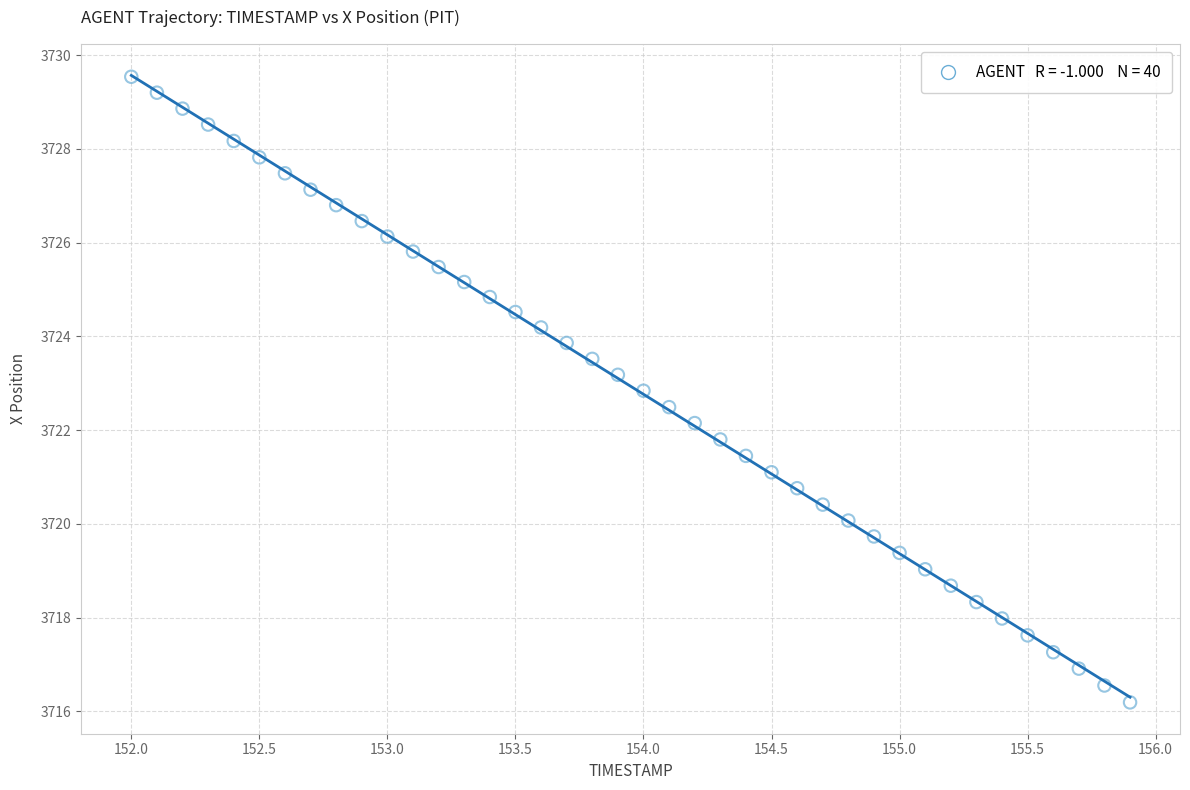

What is the range of X values (max minus min)?

3.9